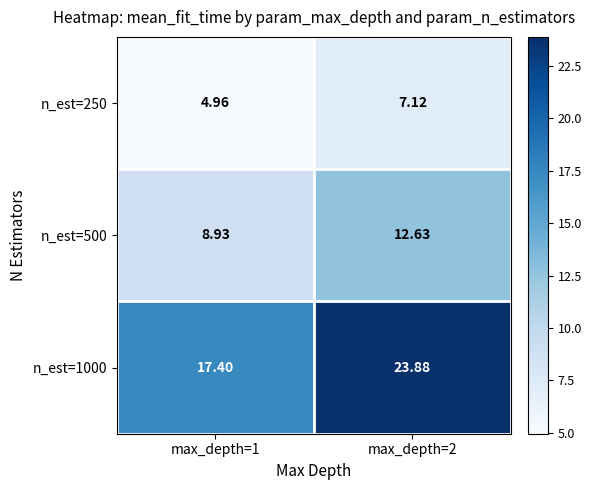

How many values in the n_est=1000 series are below 23?

1